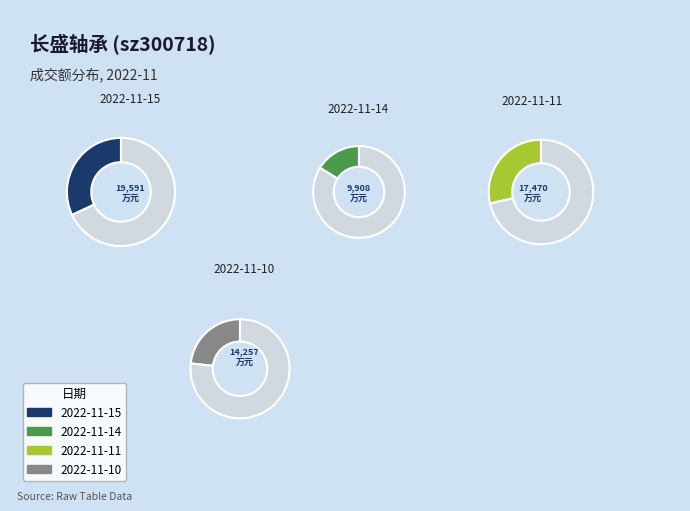

To the nearest percent, what is the combined percentage of 2022-11-10 and 2022-11-11?

52%